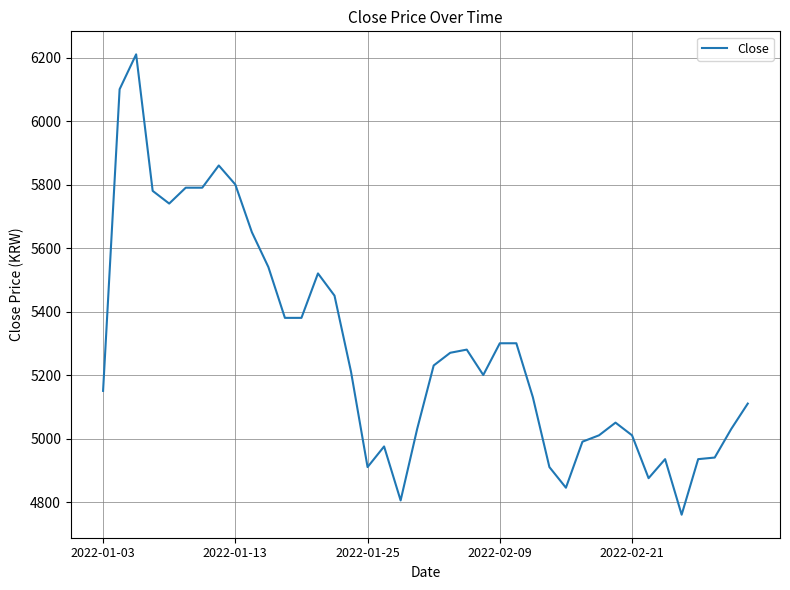

What is the minimum value shown in the chart?

4760